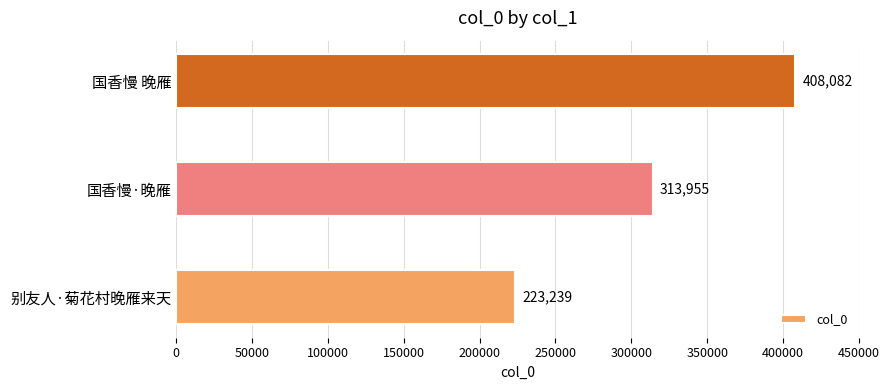

Which label corresponds to the largest value in the chart?

国香慢 晚雁